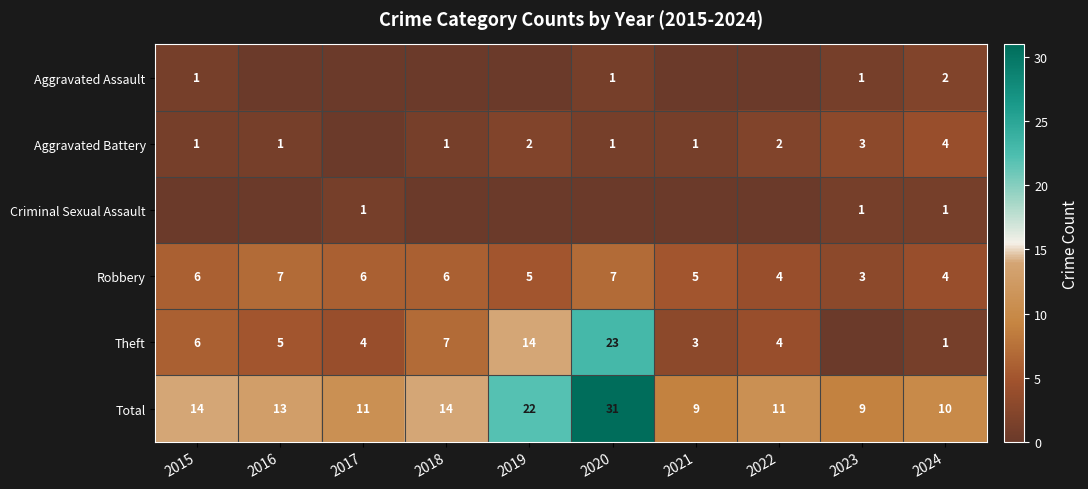

True or false: Robbery has a value of 6 at 2024.

False